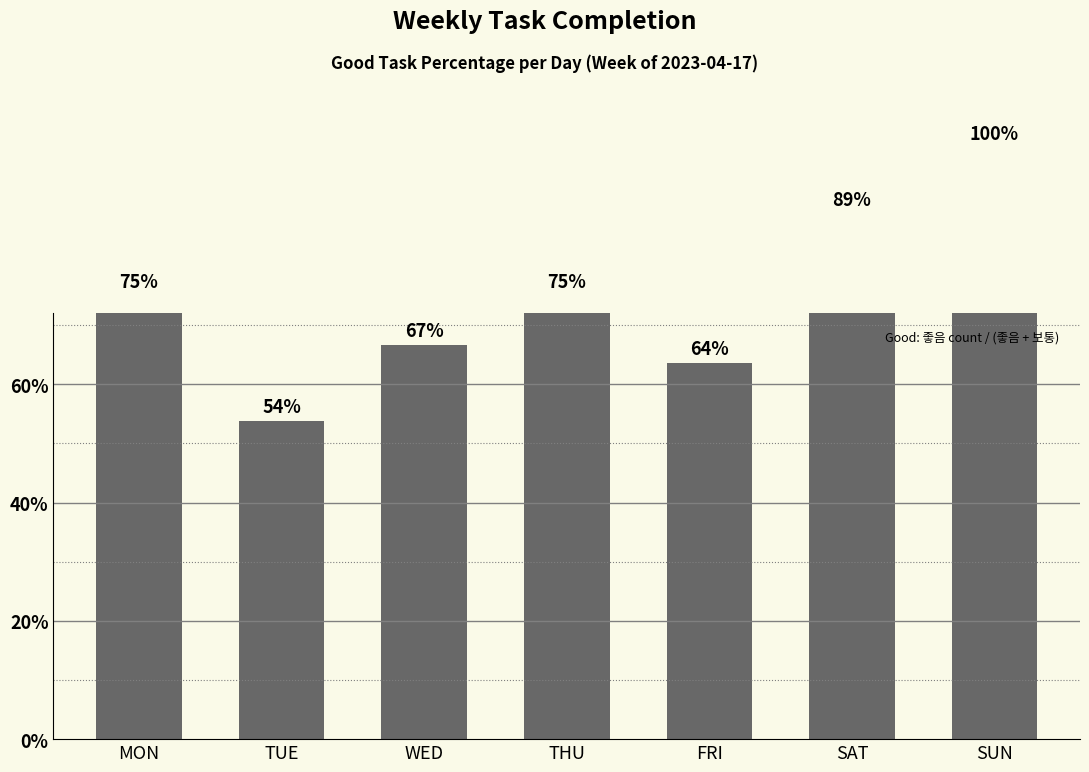

What is the sum of all values?

523.0